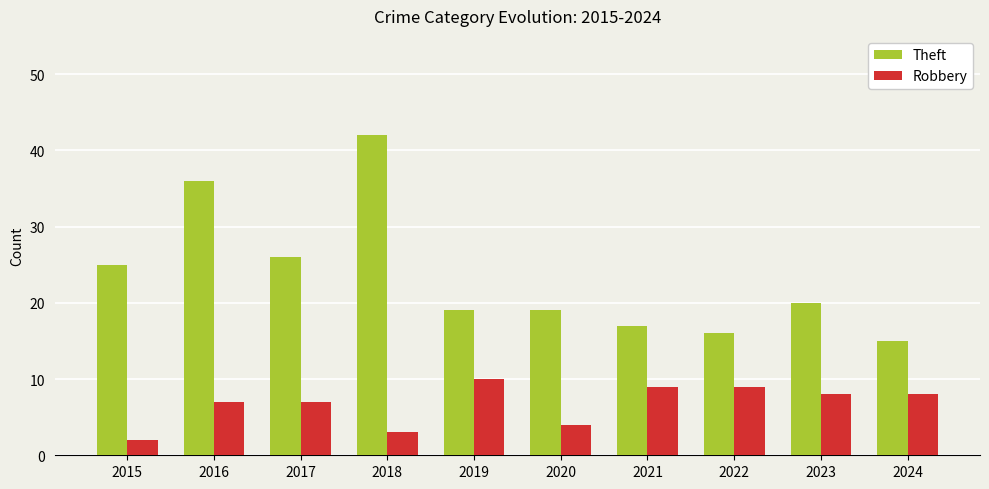

Which series has the largest range (max minus min)?

Theft